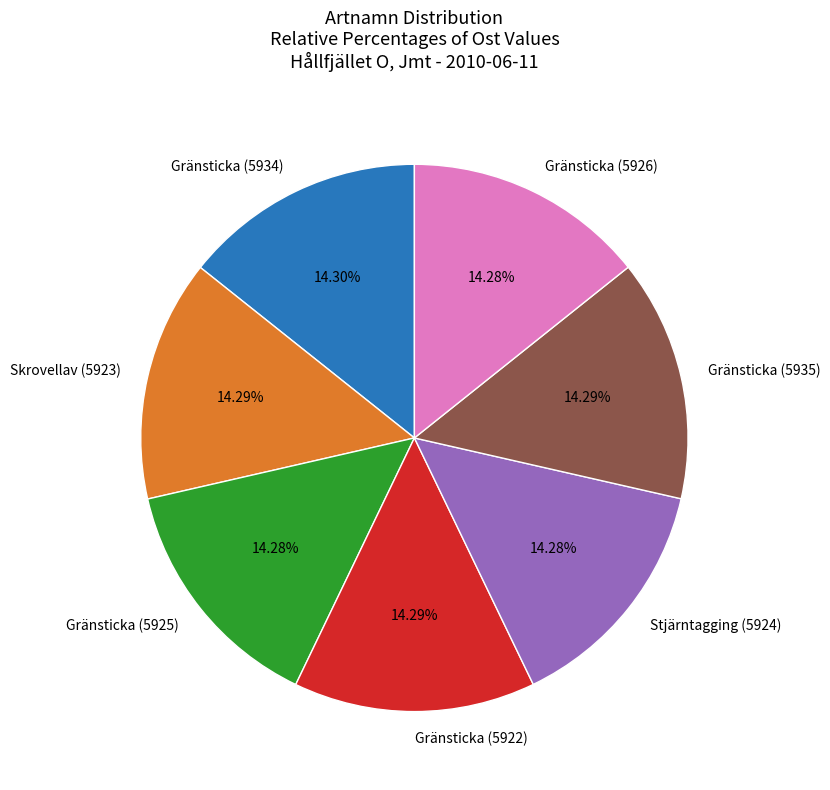

Does any single category account for the majority?

No